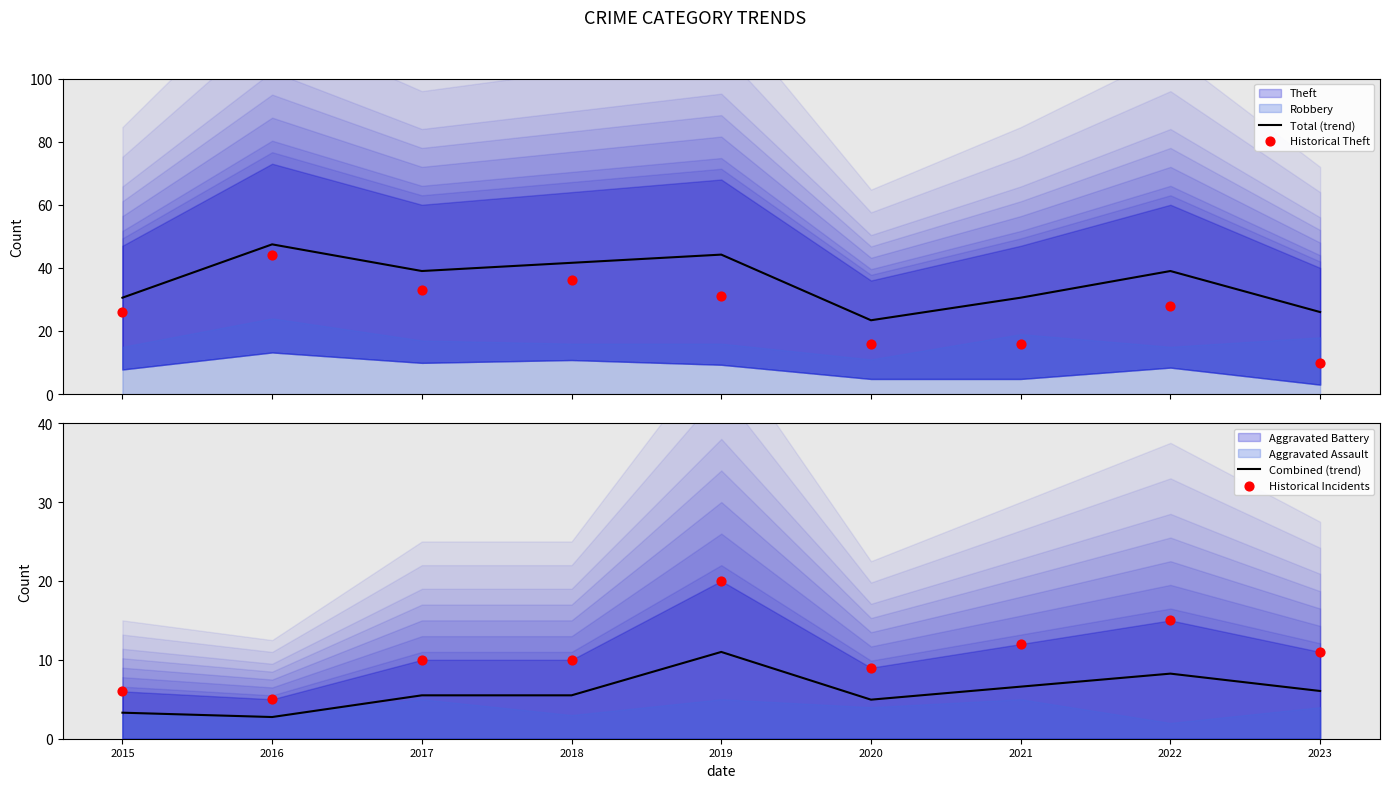

Which series has the largest total across all categories?

Total (trend)